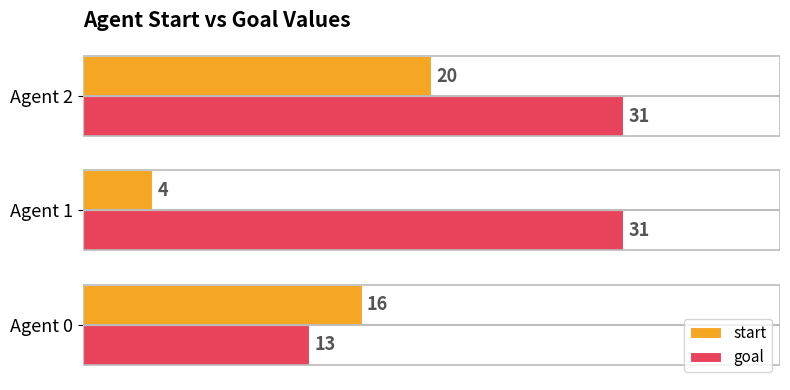

How many categories are shown in the chart?

3